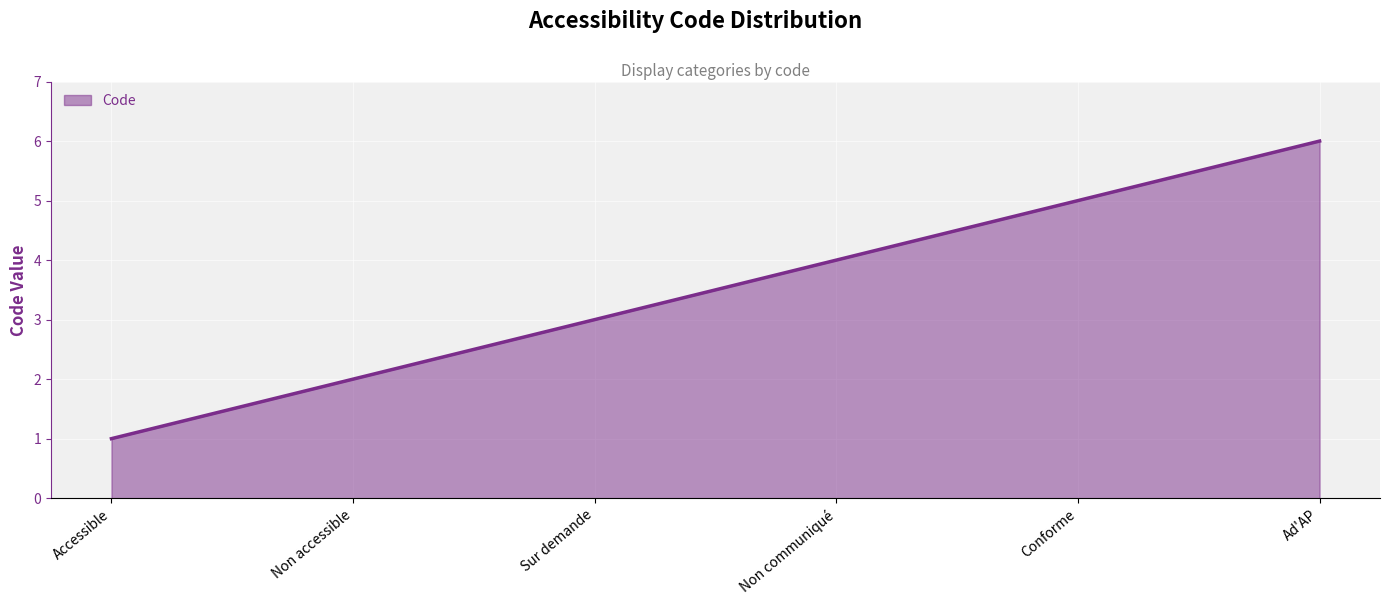

What is the change in value from Non accessible to Non communiqué?

+2